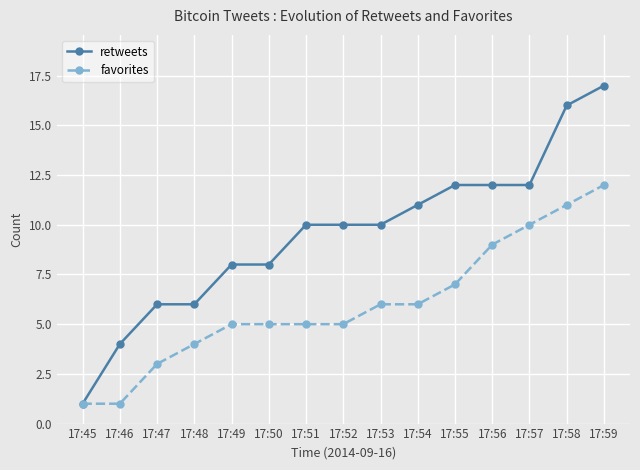

Rank the series by their maximum value, from highest to lowest.

retweets, favorites